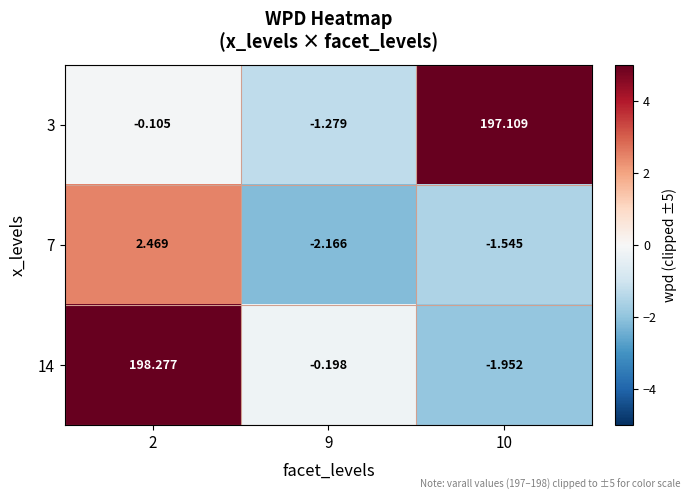

How many data points does each series have?

3